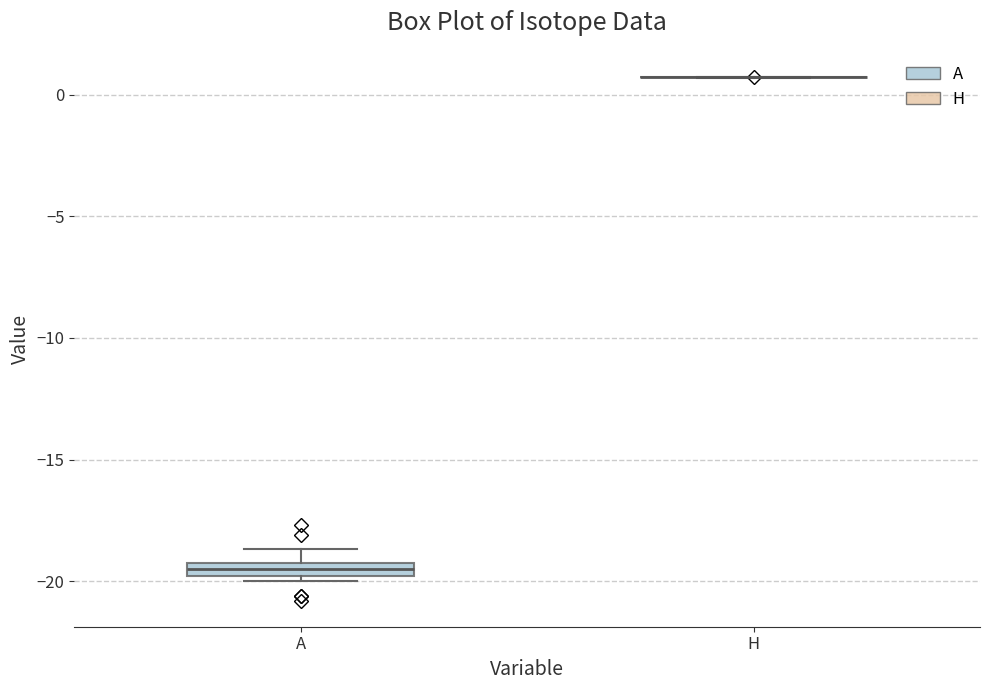

Which box is the tallest, from its lower edge to its upper edge?

A